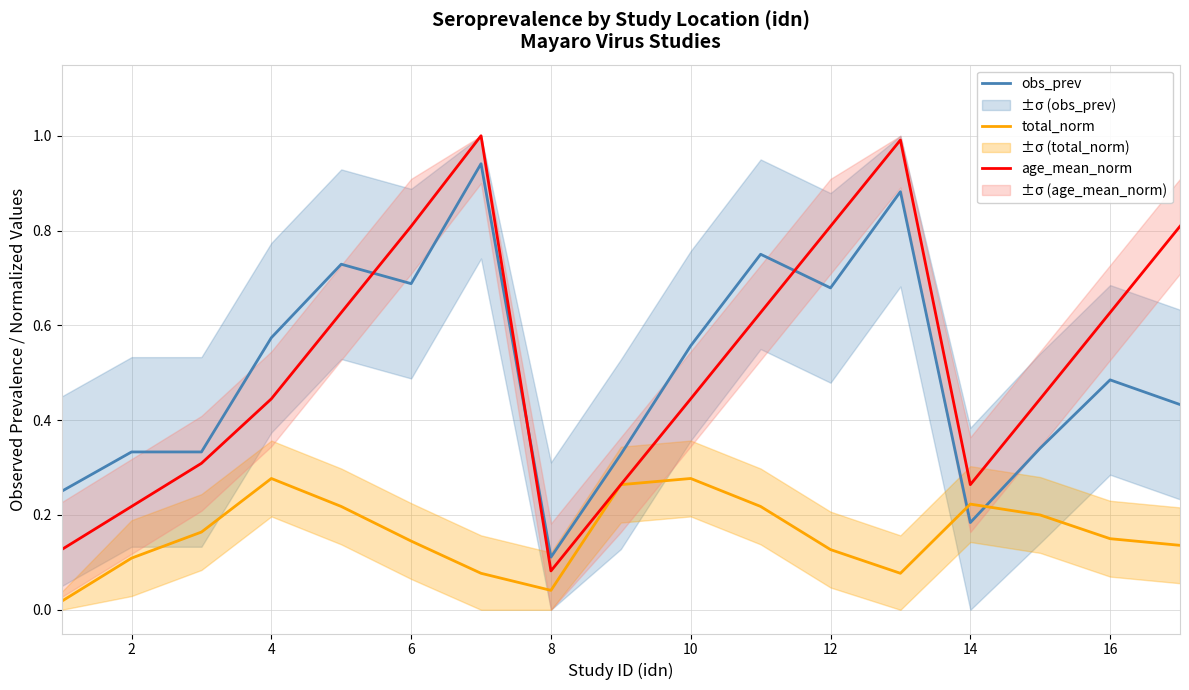

How many interior local valleys does the total_norm series have?

2